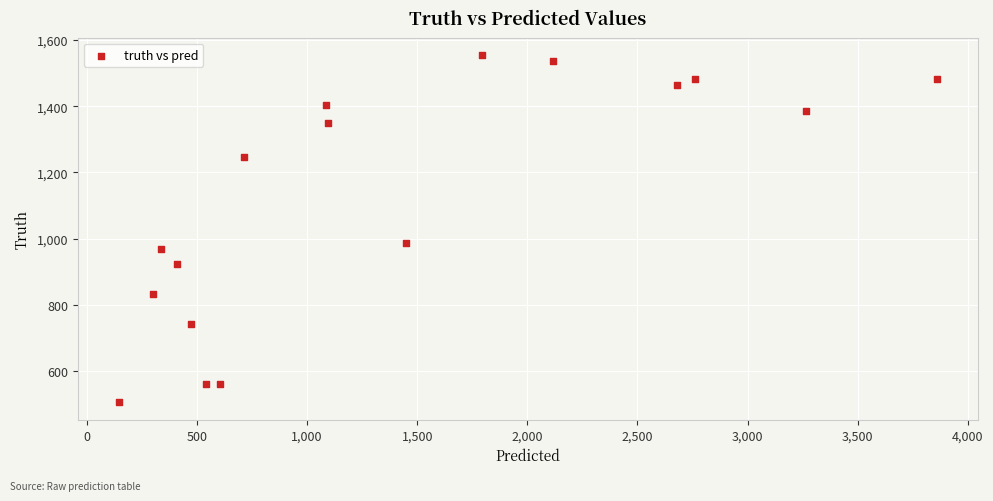

What Y value in the scatter plot is closest to 1030?

986